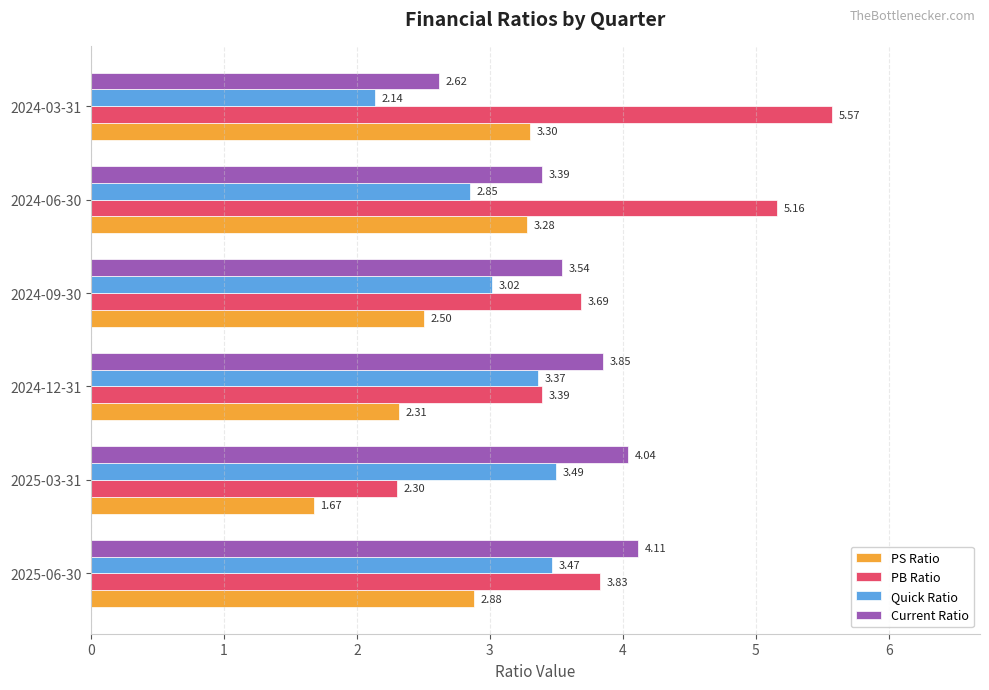

At how many categories does at least one series exceed 4?

4